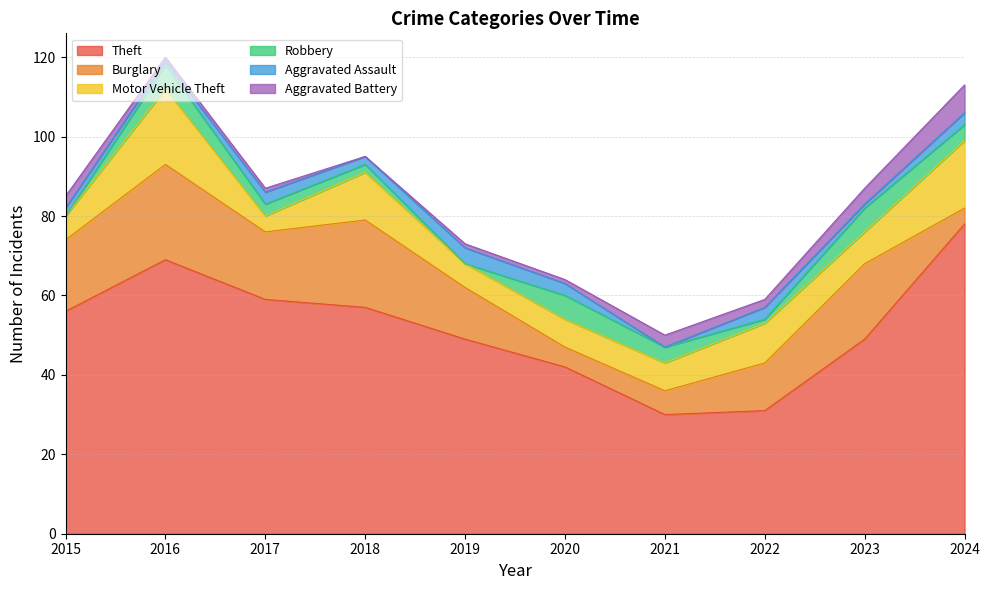

Is it true that Theft equals 49 at 2023?

True